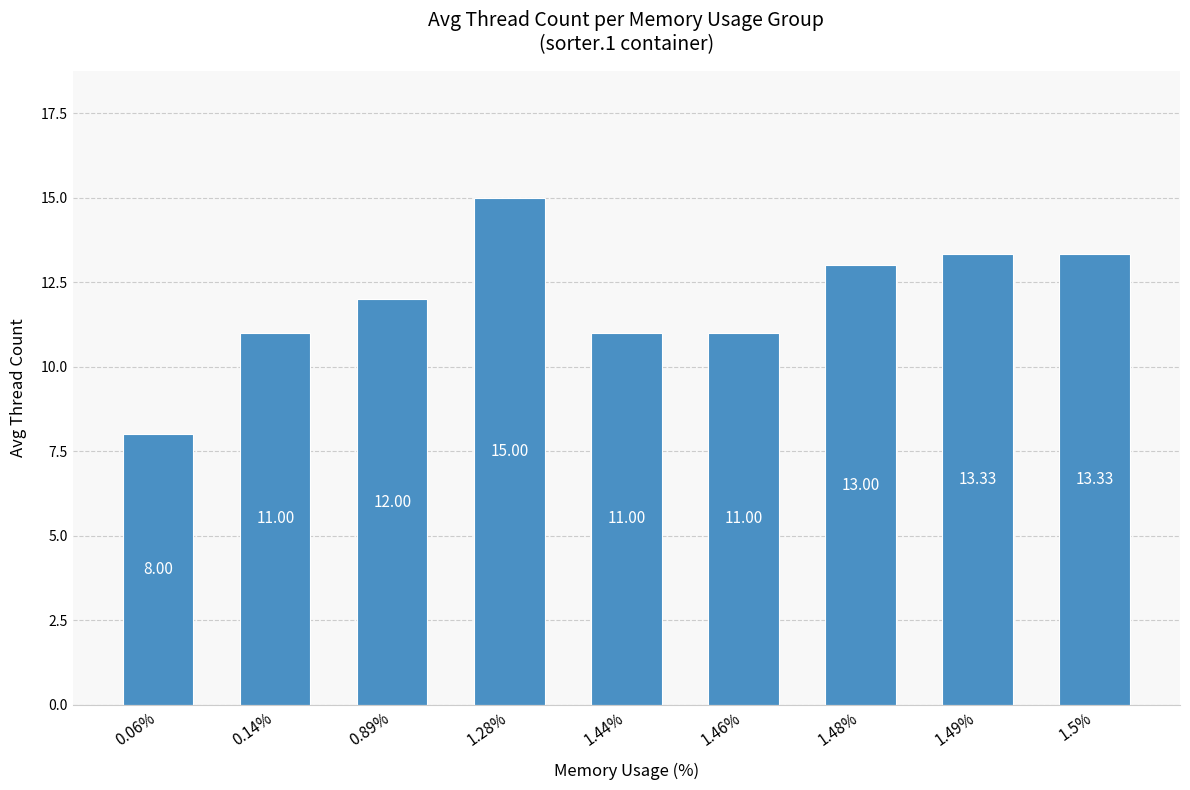

Reading left to right, list all the values displayed in this chart.

8.0	11.0	12.0	15.0	11.0	11.0	13.0	13.3	13.3